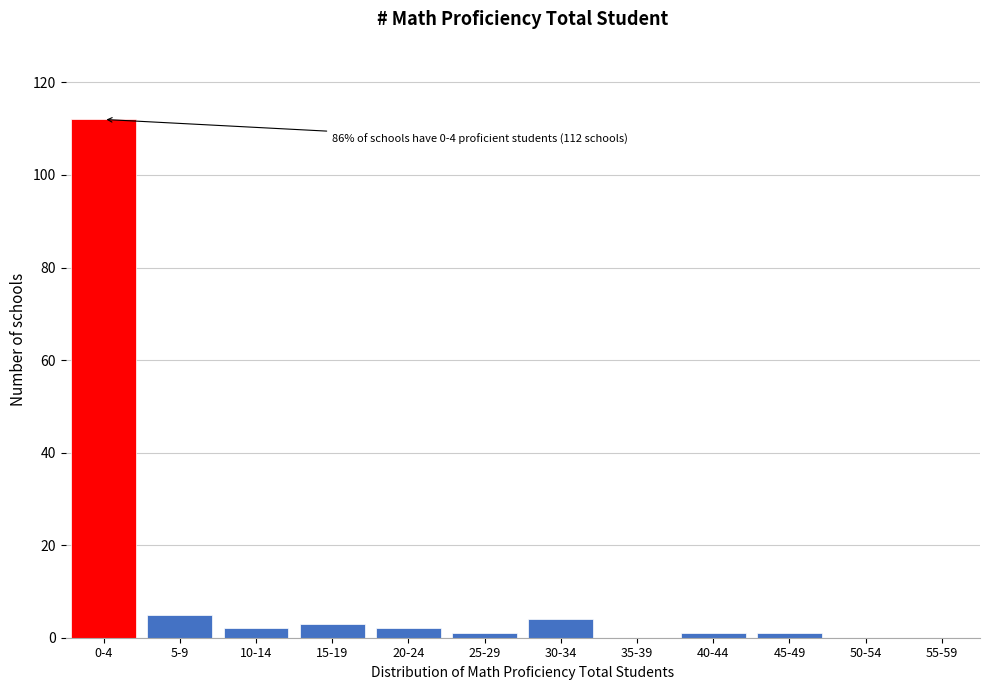

Reading left to right, list all the values displayed in this chart.

0-4=112	5-9=5	10-14=2	15-19=3	20-24=2	25-29=1	30-34=4	35-39=0	40-44=1	45-49=1	50-54=0	55-59=0